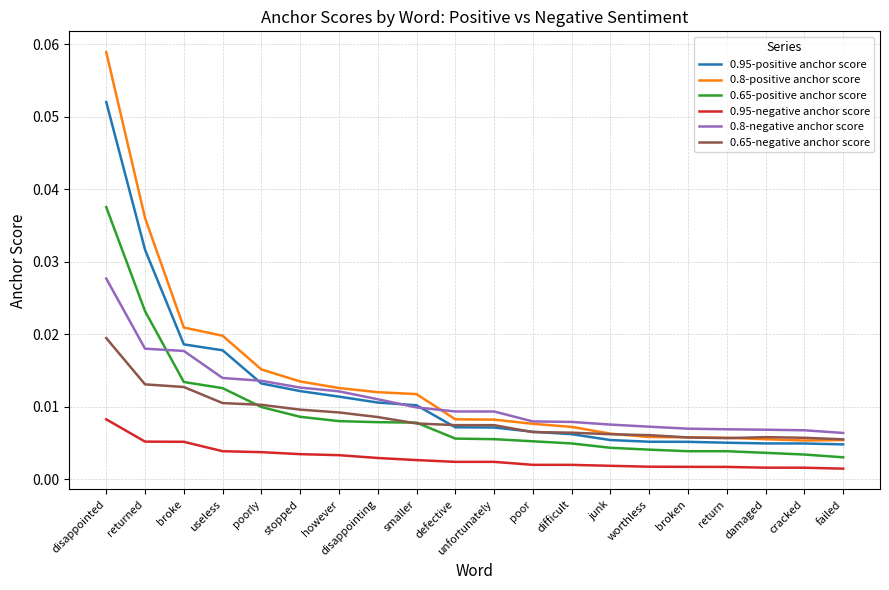

How many categories are shown in the chart?

20